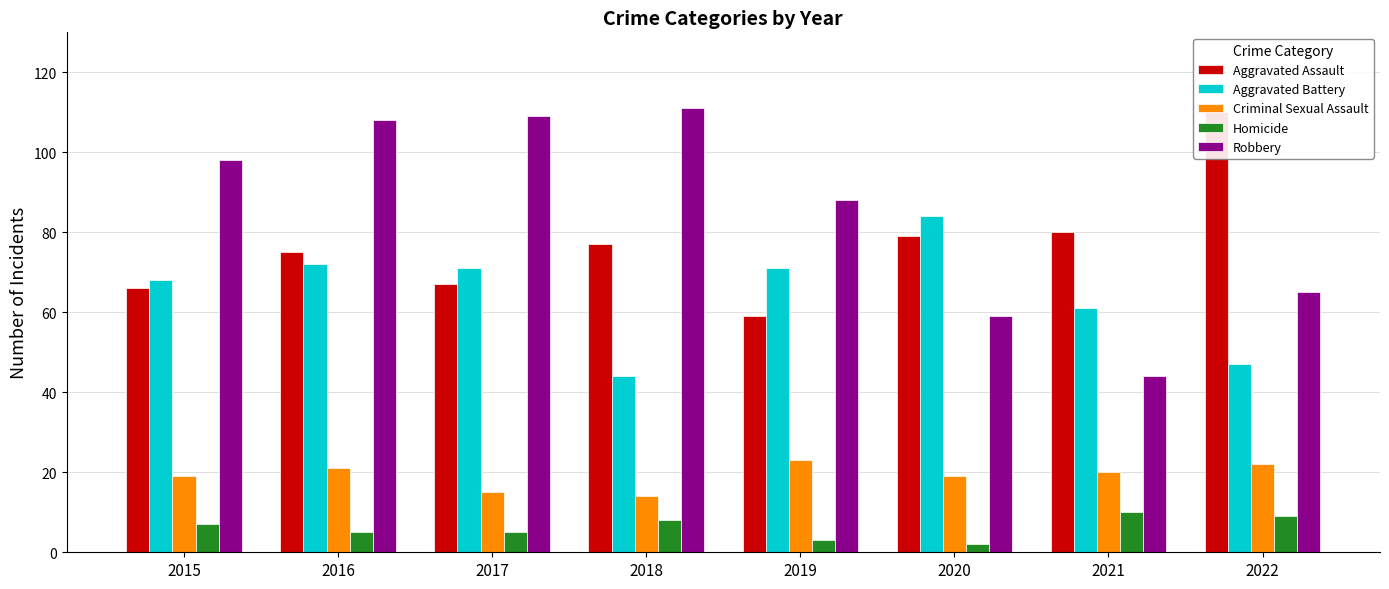

How many series are shown in this chart?

5